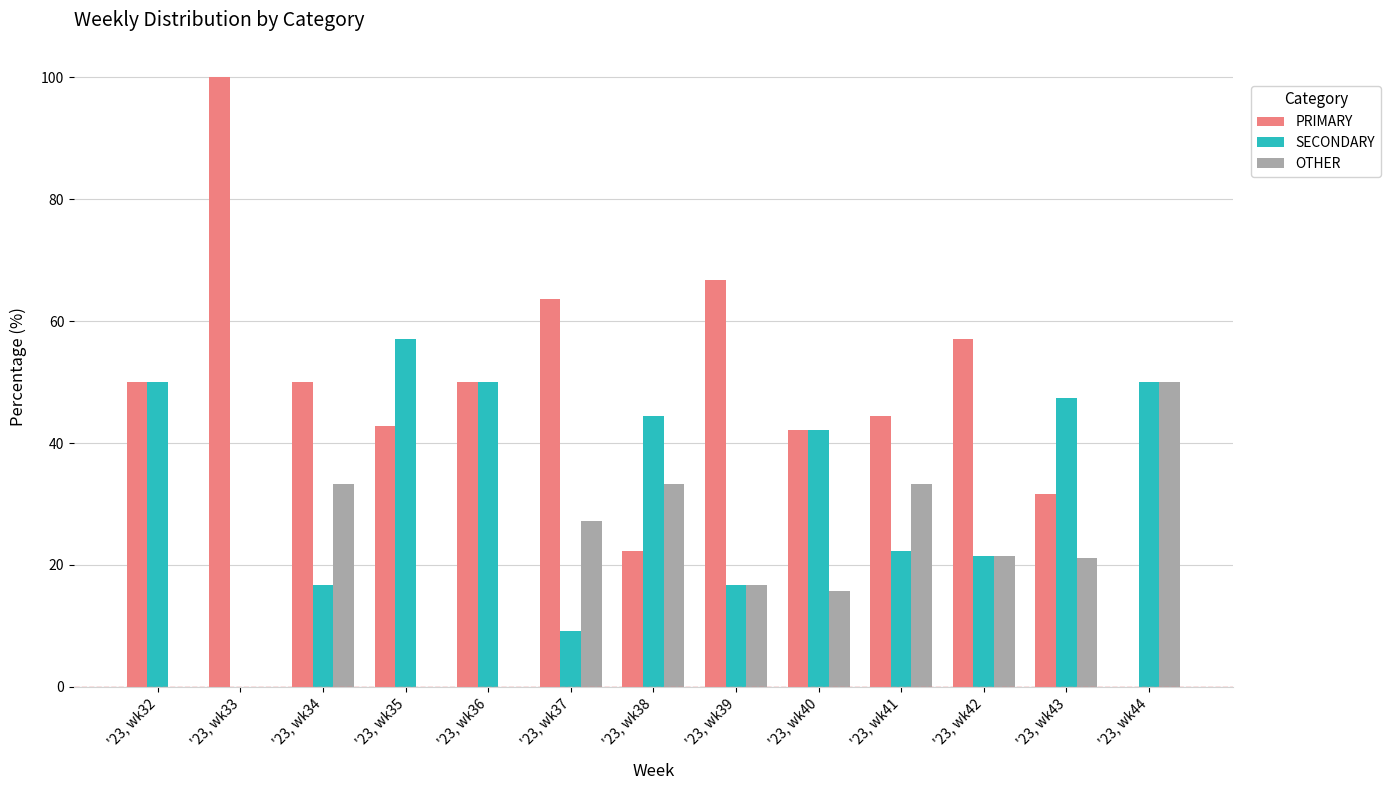

What is the spread (max minus min) of values at '23, wk33?

100.0